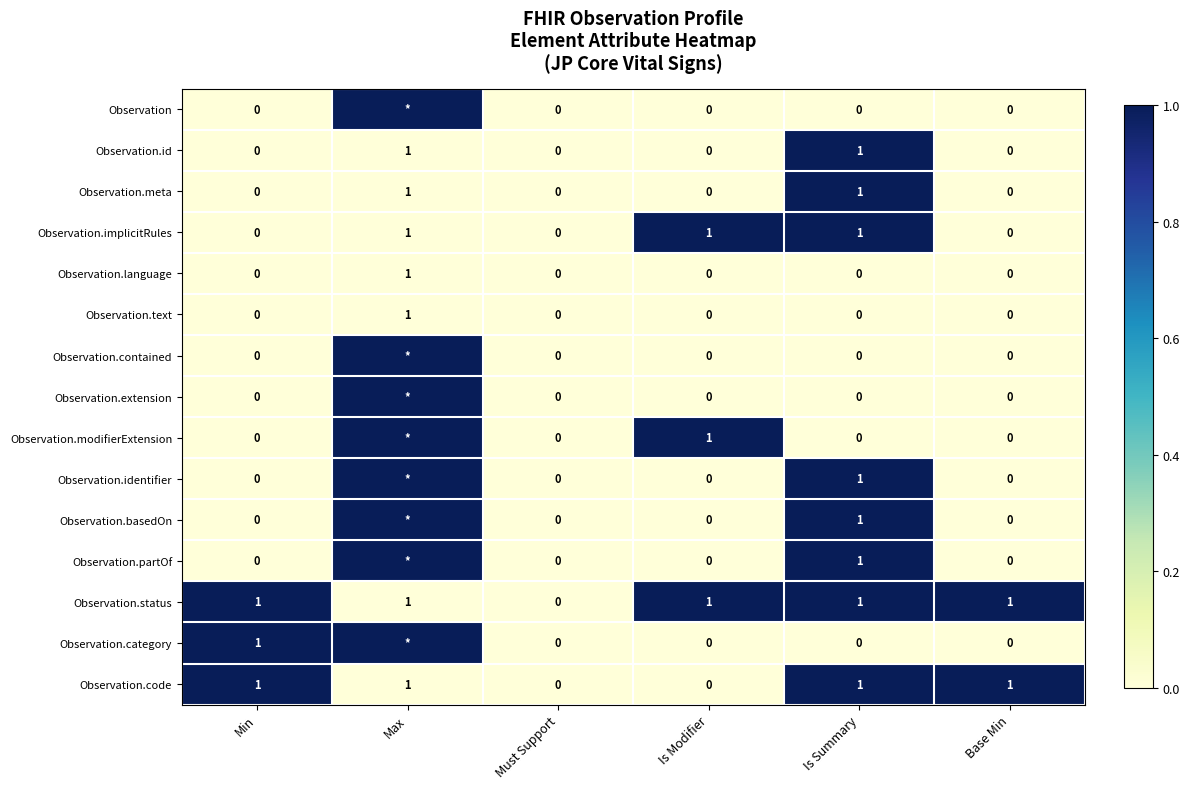

Rank the series at Max from lowest to highest value.

Observation.id, Observation.meta, Observation.implicitRules, Observation.language, Observation.text, Observation.status, Observation.code, Observation, Observation.contained, Observation.extension, Observation.modifierExtension, Observation.identifier, Observation.basedOn, Observation.partOf, Observation.category